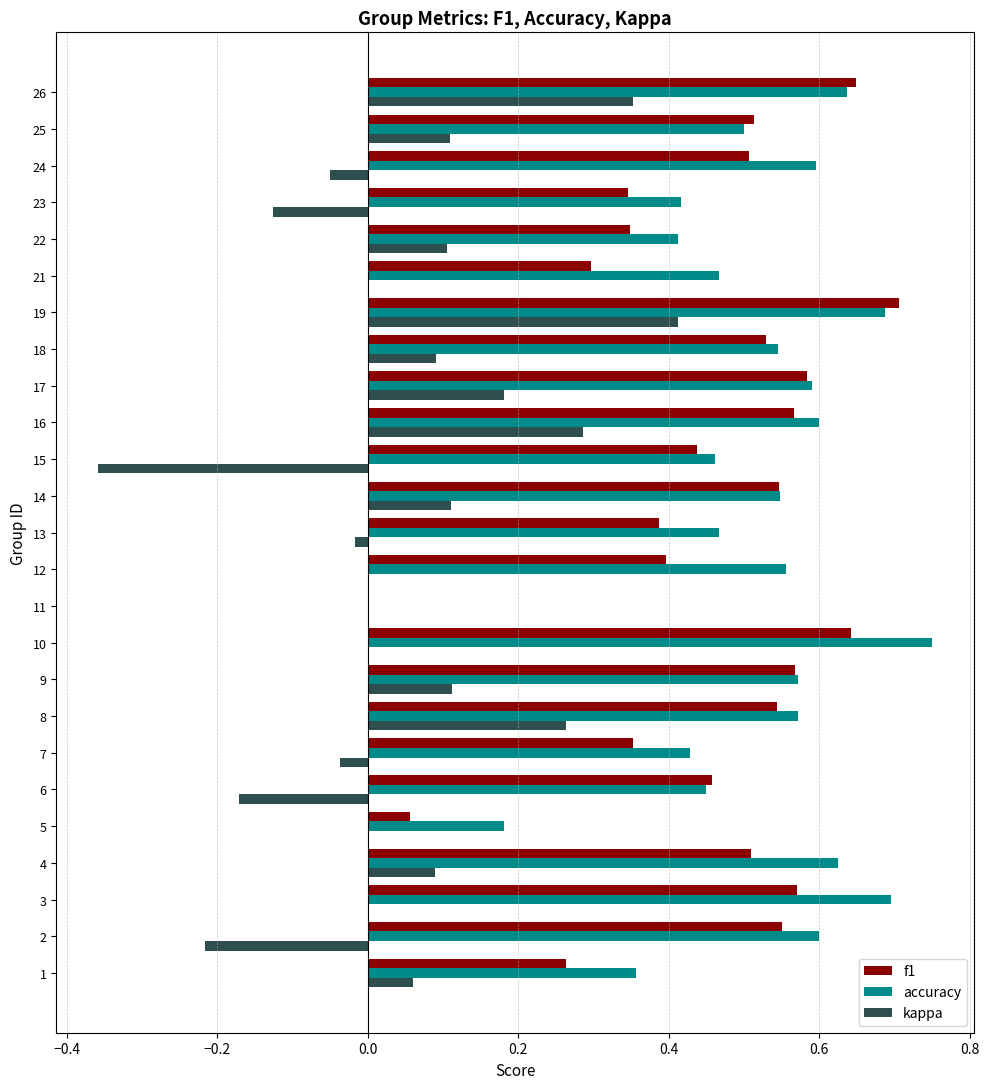

What is the sum of all accuracy values?

12.7